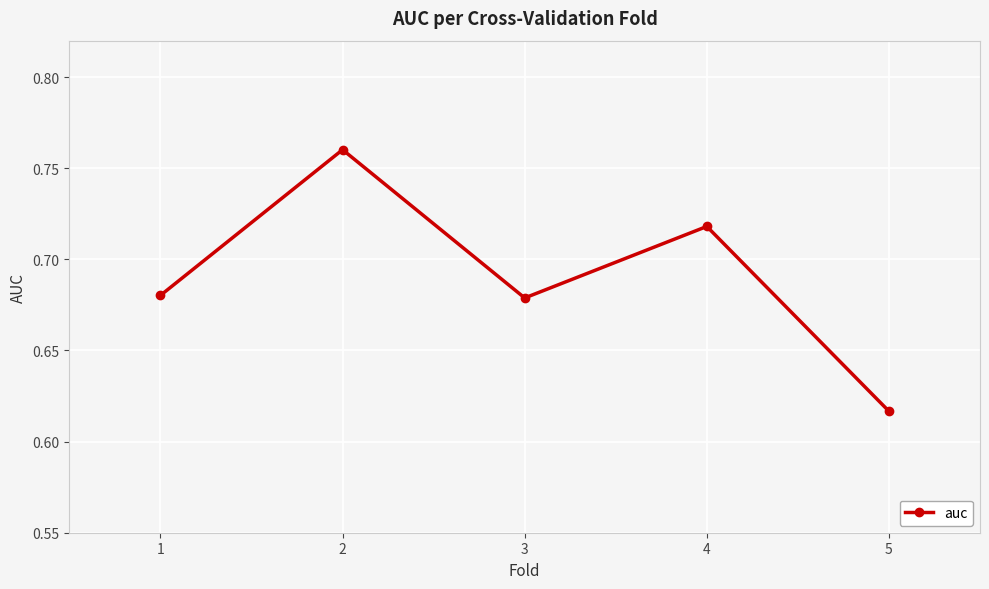

Which label corresponds to the smallest value in the chart?

5